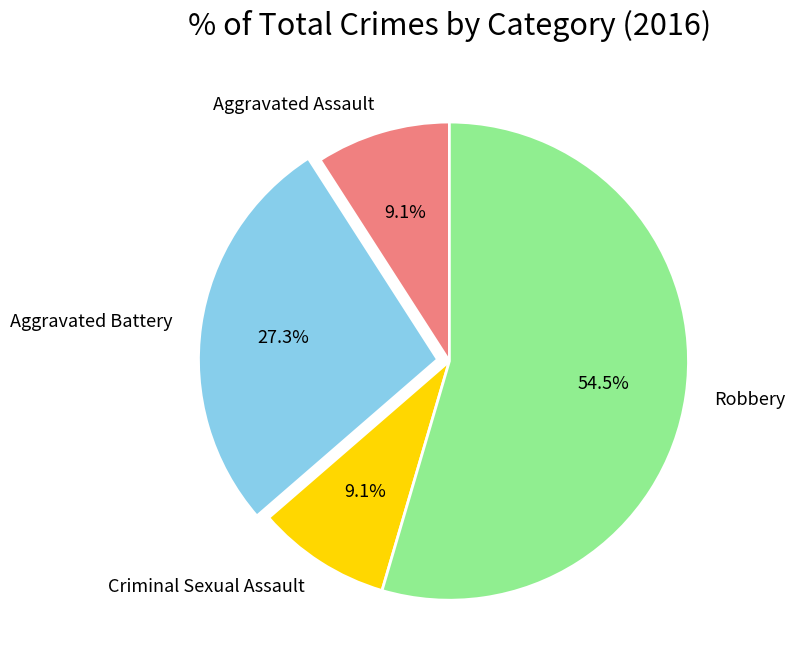

What is the majority slice?

Robbery